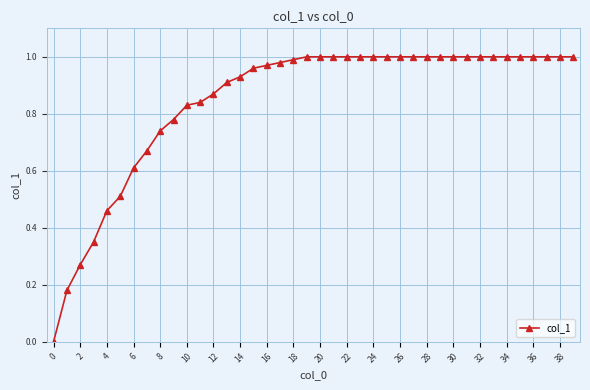

How many lines are shown in the chart?

1